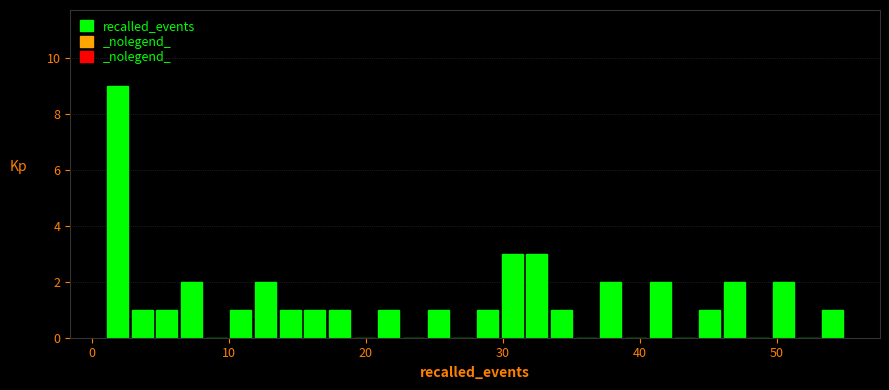

Around what value on the x-axis is the tallest bar? Give the approximate position of its centre, as read against the axis.

2